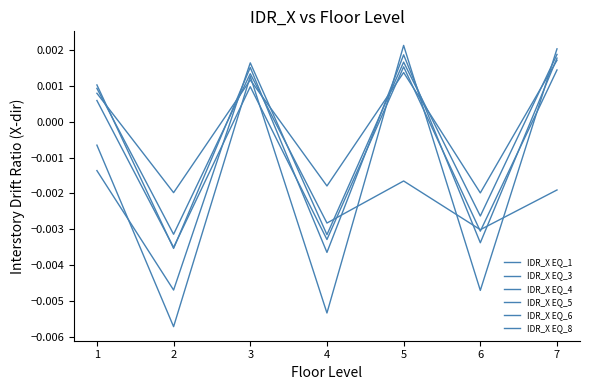

True or false: IDR_X EQ_1 and IDR_X EQ_5 intersect in this chart.

True